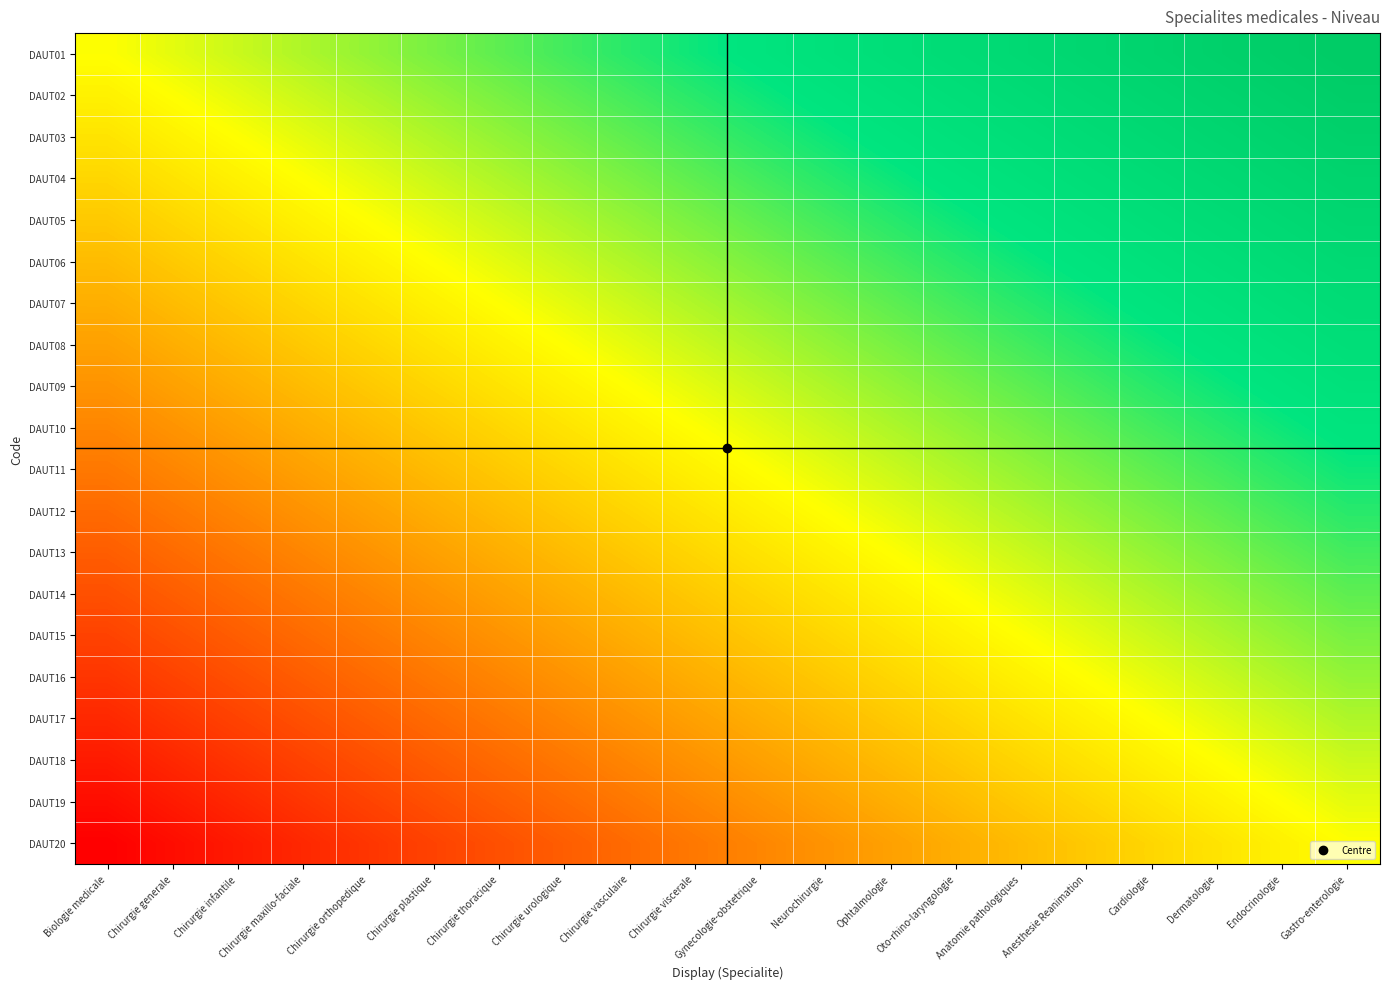

Reading left to right, extract all data points from this chart.

DAUT01: Biologie medicale=0.0	Chirurgie generale=0.1	Chirurgie infantile=0.1	Chirurgie maxillo-faciale=0.2	Chirurgie orthopedique=0.2	Chirurgie plastique=0.3	Chirurgie thoracique=0.3	Chirurgie urologique=0.4	Chirurgie vasculaire=0.4	Chirurgie viscerale=0.5	Gynecologie-obstetrique=0.5	Neurochirurgie=0.6	Ophtalmologie=0.6	Oto-rhino-laryngologie=0.7	Anatomie pathologiques=0.7	Anesthesie Reanimation=0.8	Cardiologie=0.8	Dermatologie=0.9	Endocrinologie=0.9	Gastro-enterologie=1.0
DAUT02: Biologie medicale=-0.1	Chirurgie generale=0.0	Chirurgie infantile=0.1	Chirurgie maxillo-faciale=0.1	Chirurgie orthopedique=0.2	Chirurgie plastique=0.2	Chirurgie thoracique=0.3	Chirurgie urologique=0.3	Chirurgie vasculaire=0.4	Chirurgie viscerale=0.4	Gynecologie-obstetrique=0.5	Neurochirurgie=0.5	Ophtalmologie=0.6	Oto-rhino-laryngologie=0.6	Anatomie pathologiques=0.7	Anesthesie Reanimation=0.7	Cardiologie=0.8	Dermatologie=0.8	Endocrinologie=0.9	Gastro-enterologie=0.9
DAUT03: Biologie medicale=-0.1	Chirurgie generale=-0.1	Chirurgie infantile=0.0	Chirurgie maxillo-faciale=0.1	Chirurgie orthopedique=0.1	Chirurgie plastique=0.2	Chirurgie thoracique=0.2	Chirurgie urologique=0.3	Chirurgie vasculaire=0.3	Chirurgie viscerale=0.4	Gynecologie-obstetrique=0.4	Neurochirurgie=0.5	Ophtalmologie=0.5	Oto-rhino-laryngologie=0.6	Anatomie pathologiques=0.6	Anesthesie Reanimation=0.7	Cardiologie=0.7	Dermatologie=0.8	Endocrinologie=0.8	Gastro-enterologie=0.9
DAUT04: Biologie medicale=-0.2	Chirurgie generale=-0.1	Chirurgie infantile=-0.1	Chirurgie maxillo-faciale=0.0	Chirurgie orthopedique=0.1	Chirurgie plastique=0.1	Chirurgie thoracique=0.2	Chirurgie urologique=0.2	Chirurgie vasculaire=0.3	Chirurgie viscerale=0.3	Gynecologie-obstetrique=0.4	Neurochirurgie=0.4	Ophtalmologie=0.5	Oto-rhino-laryngologie=0.5	Anatomie pathologiques=0.6	Anesthesie Reanimation=0.6	Cardiologie=0.7	Dermatologie=0.7	Endocrinologie=0.8	Gastro-enterologie=0.8
DAUT05: Biologie medicale=-0.2	Chirurgie generale=-0.2	Chirurgie infantile=-0.1	Chirurgie maxillo-faciale=-0.1	Chirurgie orthopedique=0.0	Chirurgie plastique=0.1	Chirurgie thoracique=0.1	Chirurgie urologique=0.2	Chirurgie vasculaire=0.2	Chirurgie viscerale=0.3	Gynecologie-obstetrique=0.3	Neurochirurgie=0.4	Ophtalmologie=0.4	Oto-rhino-laryngologie=0.5	Anatomie pathologiques=0.5	Anesthesie Reanimation=0.6	Cardiologie=0.6	Dermatologie=0.7	Endocrinologie=0.7	Gastro-enterologie=0.8
DAUT06: Biologie medicale=-0.3	Chirurgie generale=-0.2	Chirurgie infantile=-0.2	Chirurgie maxillo-faciale=-0.1	Chirurgie orthopedique=-0.1	Chirurgie plastique=0.0	Chirurgie thoracique=0.1	Chirurgie urologique=0.1	Chirurgie vasculaire=0.2	Chirurgie viscerale=0.2	Gynecologie-obstetrique=0.3	Neurochirurgie=0.3	Ophtalmologie=0.4	Oto-rhino-laryngologie=0.4	Anatomie pathologiques=0.5	Anesthesie Reanimation=0.5	Cardiologie=0.6	Dermatologie=0.6	Endocrinologie=0.7	Gastro-enterologie=0.7
DAUT07: Biologie medicale=-0.3	Chirurgie generale=-0.3	Chirurgie infantile=-0.2	Chirurgie maxillo-faciale=-0.2	Chirurgie orthopedique=-0.1	Chirurgie plastique=-0.1	Chirurgie thoracique=0.0	Chirurgie urologique=0.1	Chirurgie vasculaire=0.1	Chirurgie viscerale=0.2	Gynecologie-obstetrique=0.2	Neurochirurgie=0.3	Ophtalmologie=0.3	Oto-rhino-laryngologie=0.4	Anatomie pathologiques=0.4	Anesthesie Reanimation=0.5	Cardiologie=0.5	Dermatologie=0.6	Endocrinologie=0.6	Gastro-enterologie=0.7
DAUT08: Biologie medicale=-0.4	Chirurgie generale=-0.3	Chirurgie infantile=-0.3	Chirurgie maxillo-faciale=-0.2	Chirurgie orthopedique=-0.2	Chirurgie plastique=-0.1	Chirurgie thoracique=-0.1	Chirurgie urologique=0.0	Chirurgie vasculaire=0.1	Chirurgie viscerale=0.1	Gynecologie-obstetrique=0.2	Neurochirurgie=0.2	Ophtalmologie=0.3	Oto-rhino-laryngologie=0.3	Anatomie pathologiques=0.4	Anesthesie Reanimation=0.4	Cardiologie=0.5	Dermatologie=0.5	Endocrinologie=0.6	Gastro-enterologie=0.6
DAUT09: Biologie medicale=-0.4	Chirurgie generale=-0.4	Chirurgie infantile=-0.3	Chirurgie maxillo-faciale=-0.3	Chirurgie orthopedique=-0.2	Chirurgie plastique=-0.2	Chirurgie thoracique=-0.1	Chirurgie urologique=-0.1	Chirurgie vasculaire=0.0	Chirurgie viscerale=0.1	Gynecologie-obstetrique=0.1	Neurochirurgie=0.2	Ophtalmologie=0.2	Oto-rhino-laryngologie=0.3	Anatomie pathologiques=0.3	Anesthesie Reanimation=0.4	Cardiologie=0.4	Dermatologie=0.5	Endocrinologie=0.5	Gastro-enterologie=0.6
DAUT10: Biologie medicale=-0.5	Chirurgie generale=-0.4	Chirurgie infantile=-0.4	Chirurgie maxillo-faciale=-0.3	Chirurgie orthopedique=-0.3	Chirurgie plastique=-0.2	Chirurgie thoracique=-0.2	Chirurgie urologique=-0.1	Chirurgie vasculaire=-0.1	Chirurgie viscerale=0.0	Gynecologie-obstetrique=0.1	Neurochirurgie=0.1	Ophtalmologie=0.2	Oto-rhino-laryngologie=0.2	Anatomie pathologiques=0.3	Anesthesie Reanimation=0.3	Cardiologie=0.4	Dermatologie=0.4	Endocrinologie=0.5	Gastro-enterologie=0.5
DAUT11: Biologie medicale=-0.5	Chirurgie generale=-0.5	Chirurgie infantile=-0.4	Chirurgie maxillo-faciale=-0.4	Chirurgie orthopedique=-0.3	Chirurgie plastique=-0.3	Chirurgie thoracique=-0.2	Chirurgie urologique=-0.2	Chirurgie vasculaire=-0.1	Chirurgie viscerale=-0.1	Gynecologie-obstetrique=0.0	Neurochirurgie=0.1	Ophtalmologie=0.1	Oto-rhino-laryngologie=0.2	Anatomie pathologiques=0.2	Anesthesie Reanimation=0.3	Cardiologie=0.3	Dermatologie=0.4	Endocrinologie=0.4	Gastro-enterologie=0.5
DAUT12: Biologie medicale=-0.6	Chirurgie generale=-0.5	Chirurgie infantile=-0.5	Chirurgie maxillo-faciale=-0.4	Chirurgie orthopedique=-0.4	Chirurgie plastique=-0.3	Chirurgie thoracique=-0.3	Chirurgie urologique=-0.2	Chirurgie vasculaire=-0.2	Chirurgie viscerale=-0.1	Gynecologie-obstetrique=-0.1	Neurochirurgie=0.0	Ophtalmologie=0.1	Oto-rhino-laryngologie=0.1	Anatomie pathologiques=0.2	Anesthesie Reanimation=0.2	Cardiologie=0.3	Dermatologie=0.3	Endocrinologie=0.4	Gastro-enterologie=0.4
DAUT13: Biologie medicale=-0.6	Chirurgie generale=-0.6	Chirurgie infantile=-0.5	Chirurgie maxillo-faciale=-0.5	Chirurgie orthopedique=-0.4	Chirurgie plastique=-0.4	Chirurgie thoracique=-0.3	Chirurgie urologique=-0.3	Chirurgie vasculaire=-0.2	Chirurgie viscerale=-0.2	Gynecologie-obstetrique=-0.1	Neurochirurgie=-0.1	Ophtalmologie=0.0	Oto-rhino-laryngologie=0.1	Anatomie pathologiques=0.1	Anesthesie Reanimation=0.2	Cardiologie=0.2	Dermatologie=0.3	Endocrinologie=0.3	Gastro-enterologie=0.4
DAUT14: Biologie medicale=-0.7	Chirurgie generale=-0.6	Chirurgie infantile=-0.6	Chirurgie maxillo-faciale=-0.5	Chirurgie orthopedique=-0.5	Chirurgie plastique=-0.4	Chirurgie thoracique=-0.4	Chirurgie urologique=-0.3	Chirurgie vasculaire=-0.3	Chirurgie viscerale=-0.2	Gynecologie-obstetrique=-0.2	Neurochirurgie=-0.1	Ophtalmologie=-0.1	Oto-rhino-laryngologie=0.0	Anatomie pathologiques=0.1	Anesthesie Reanimation=0.1	Cardiologie=0.2	Dermatologie=0.2	Endocrinologie=0.3	Gastro-enterologie=0.3
DAUT15: Biologie medicale=-0.7	Chirurgie generale=-0.7	Chirurgie infantile=-0.6	Chirurgie maxillo-faciale=-0.6	Chirurgie orthopedique=-0.5	Chirurgie plastique=-0.5	Chirurgie thoracique=-0.4	Chirurgie urologique=-0.4	Chirurgie vasculaire=-0.3	Chirurgie viscerale=-0.3	Gynecologie-obstetrique=-0.2	Neurochirurgie=-0.2	Ophtalmologie=-0.1	Oto-rhino-laryngologie=-0.1	Anatomie pathologiques=0.0	Anesthesie Reanimation=0.1	Cardiologie=0.1	Dermatologie=0.2	Endocrinologie=0.2	Gastro-enterologie=0.3
DAUT16: Biologie medicale=-0.8	Chirurgie generale=-0.7	Chirurgie infantile=-0.7	Chirurgie maxillo-faciale=-0.6	Chirurgie orthopedique=-0.6	Chirurgie plastique=-0.5	Chirurgie thoracique=-0.5	Chirurgie urologique=-0.4	Chirurgie vasculaire=-0.4	Chirurgie viscerale=-0.3	Gynecologie-obstetrique=-0.3	Neurochirurgie=-0.2	Ophtalmologie=-0.2	Oto-rhino-laryngologie=-0.1	Anatomie pathologiques=-0.1	Anesthesie Reanimation=0.0	Cardiologie=0.1	Dermatologie=0.1	Endocrinologie=0.2	Gastro-enterologie=0.2
DAUT17: Biologie medicale=-0.8	Chirurgie generale=-0.8	Chirurgie infantile=-0.7	Chirurgie maxillo-faciale=-0.7	Chirurgie orthopedique=-0.6	Chirurgie plastique=-0.6	Chirurgie thoracique=-0.5	Chirurgie urologique=-0.5	Chirurgie vasculaire=-0.4	Chirurgie viscerale=-0.4	Gynecologie-obstetrique=-0.3	Neurochirurgie=-0.3	Ophtalmologie=-0.2	Oto-rhino-laryngologie=-0.2	Anatomie pathologiques=-0.1	Anesthesie Reanimation=-0.1	Cardiologie=0.0	Dermatologie=0.1	Endocrinologie=0.1	Gastro-enterologie=0.2
DAUT18: Biologie medicale=-0.9	Chirurgie generale=-0.8	Chirurgie infantile=-0.8	Chirurgie maxillo-faciale=-0.7	Chirurgie orthopedique=-0.7	Chirurgie plastique=-0.6	Chirurgie thoracique=-0.6	Chirurgie urologique=-0.5	Chirurgie vasculaire=-0.5	Chirurgie viscerale=-0.4	Gynecologie-obstetrique=-0.4	Neurochirurgie=-0.3	Ophtalmologie=-0.3	Oto-rhino-laryngologie=-0.2	Anatomie pathologiques=-0.2	Anesthesie Reanimation=-0.1	Cardiologie=-0.1	Dermatologie=0.0	Endocrinologie=0.1	Gastro-enterologie=0.1
DAUT19: Biologie medicale=-0.9	Chirurgie generale=-0.9	Chirurgie infantile=-0.8	Chirurgie maxillo-faciale=-0.8	Chirurgie orthopedique=-0.7	Chirurgie plastique=-0.7	Chirurgie thoracique=-0.6	Chirurgie urologique=-0.6	Chirurgie vasculaire=-0.5	Chirurgie viscerale=-0.5	Gynecologie-obstetrique=-0.4	Neurochirurgie=-0.4	Ophtalmologie=-0.3	Oto-rhino-laryngologie=-0.3	Anatomie pathologiques=-0.2	Anesthesie Reanimation=-0.2	Cardiologie=-0.1	Dermatologie=-0.1	Endocrinologie=0.0	Gastro-enterologie=0.1
DAUT20: Biologie medicale=-1.0	Chirurgie generale=-0.9	Chirurgie infantile=-0.9	Chirurgie maxillo-faciale=-0.8	Chirurgie orthopedique=-0.8	Chirurgie plastique=-0.7	Chirurgie thoracique=-0.7	Chirurgie urologique=-0.6	Chirurgie vasculaire=-0.6	Chirurgie viscerale=-0.5	Gynecologie-obstetrique=-0.5	Neurochirurgie=-0.4	Ophtalmologie=-0.4	Oto-rhino-laryngologie=-0.3	Anatomie pathologiques=-0.3	Anesthesie Reanimation=-0.2	Cardiologie=-0.2	Dermatologie=-0.1	Endocrinologie=-0.1	Gastro-enterologie=0.0